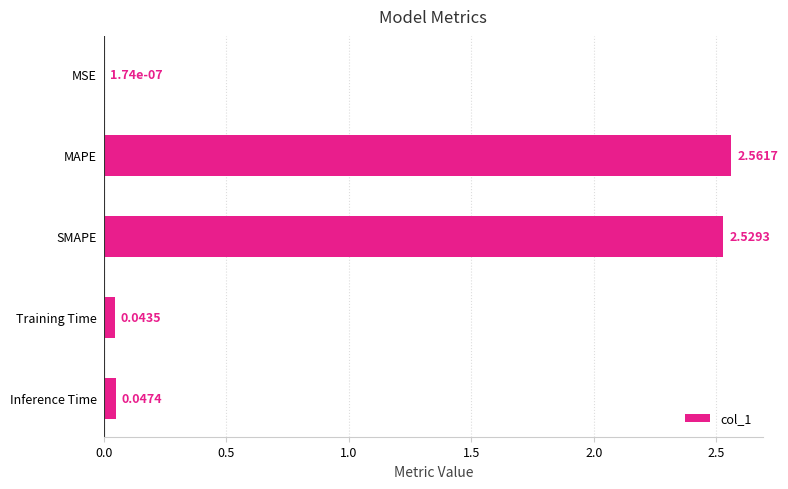

Where is the data nearest to the value 1?

Inference Time